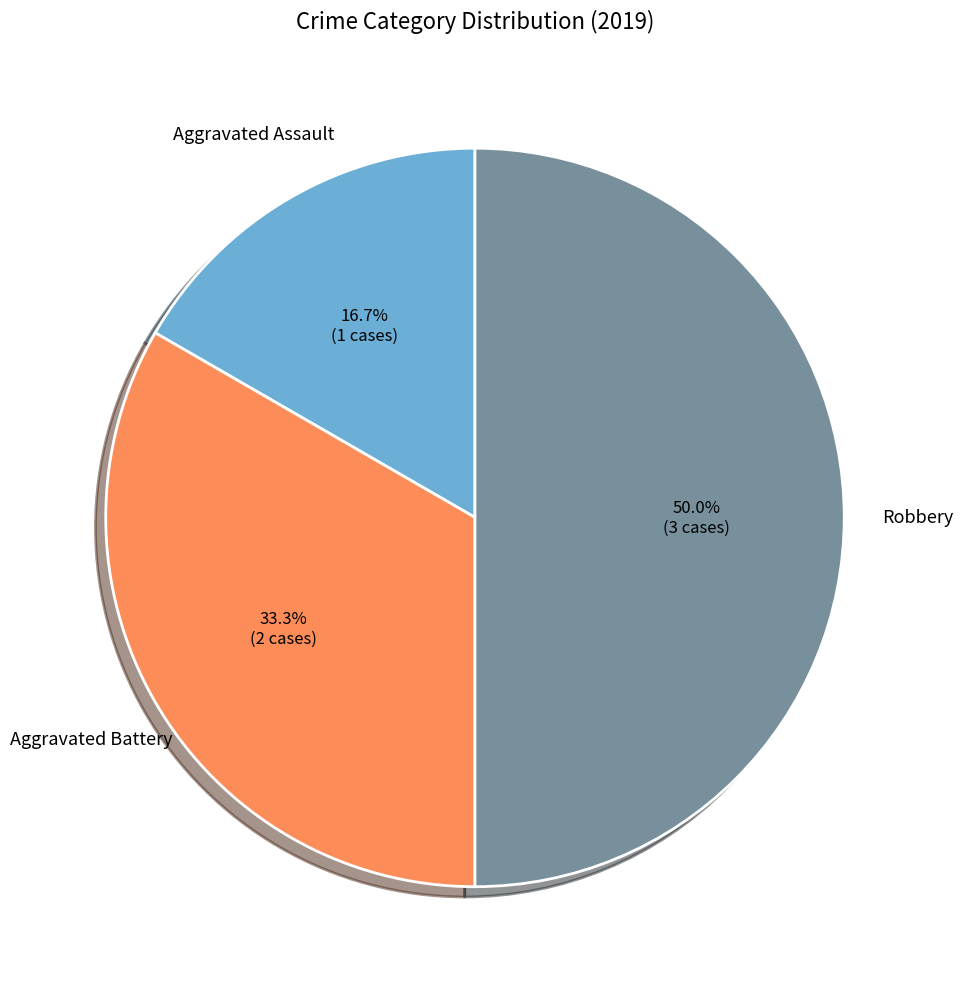

How much of the chart is everything except Aggravated Assault?

83.3%